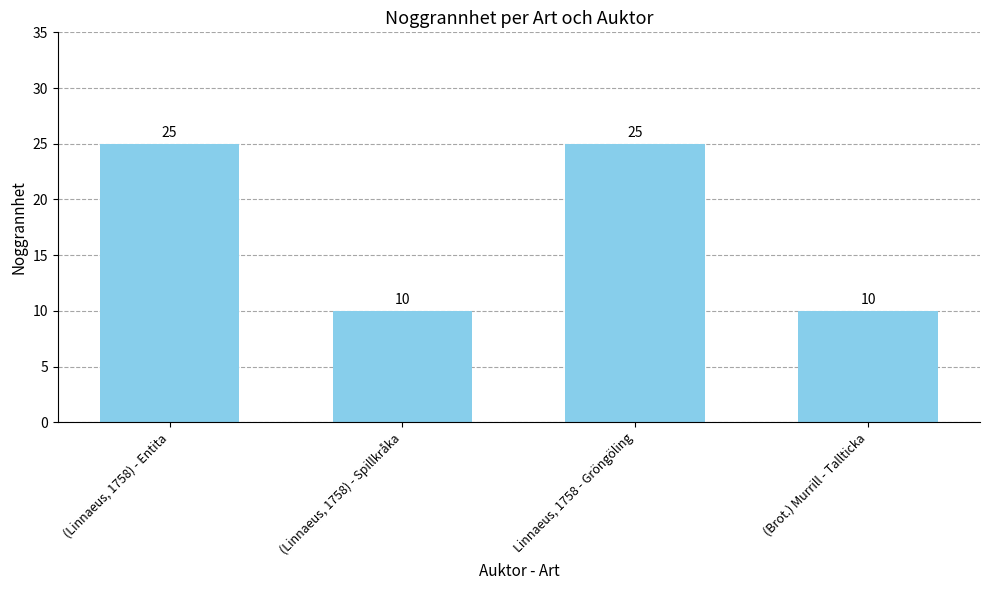

What is the maximum value shown in the chart?

25